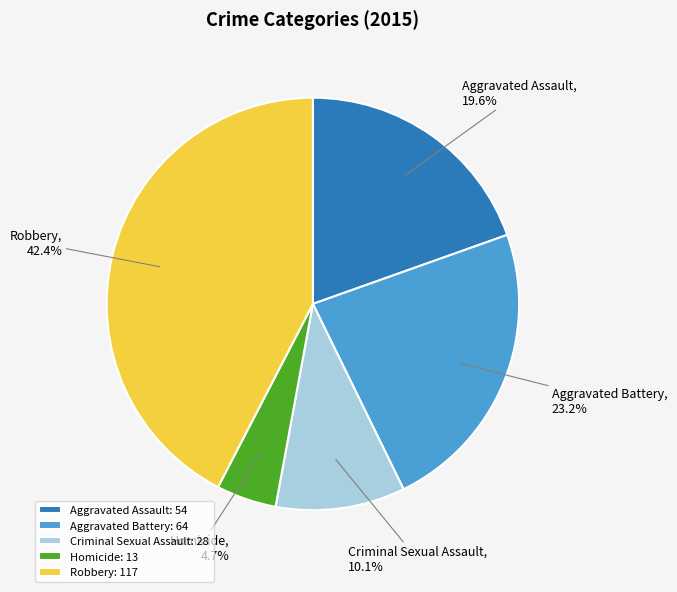

What percentage is the Aggravated Battery slice, to the nearest percent?

23%